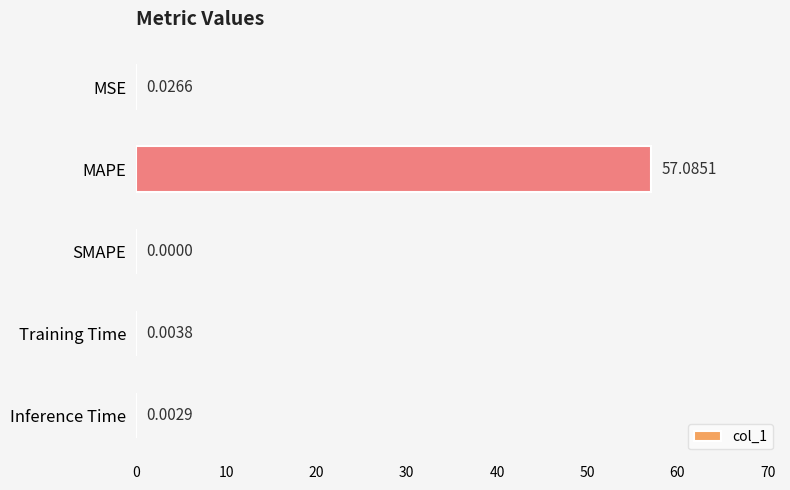

How many values exceed 0?

4